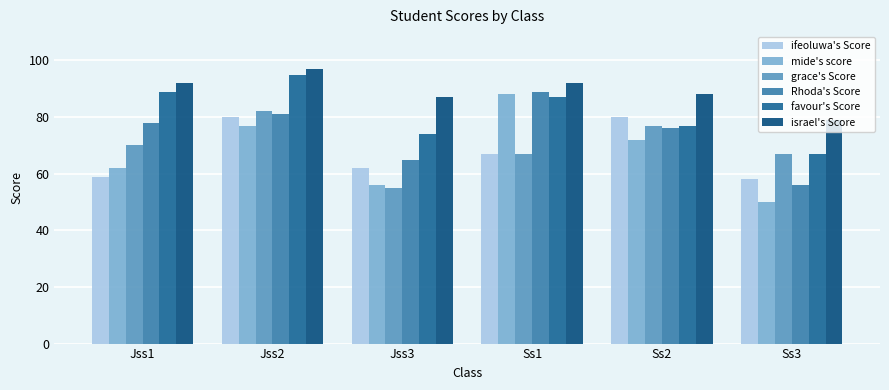

Does the chart contain stacked bars?

No